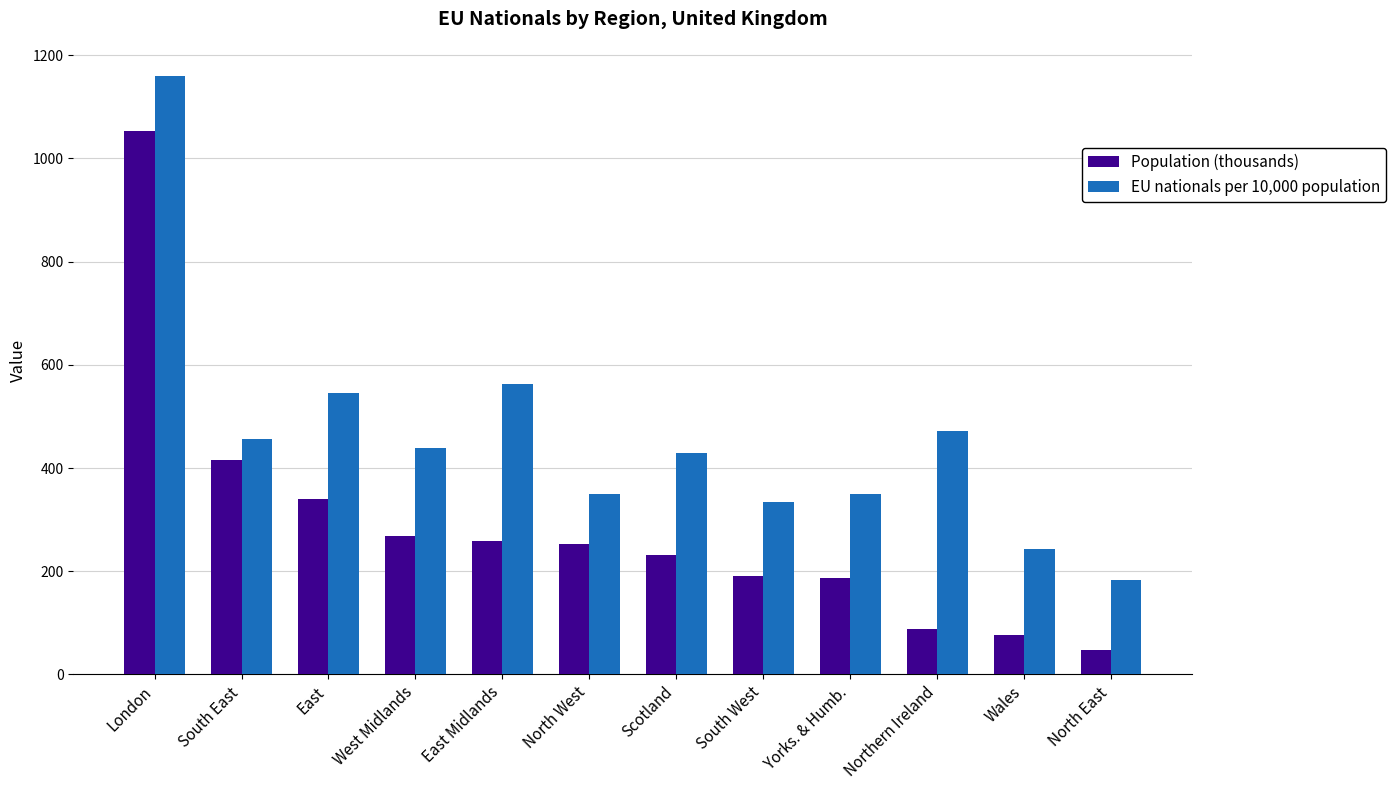

The EU nationals per 10,000 population series shows 333.9 at South West. True or false?

True